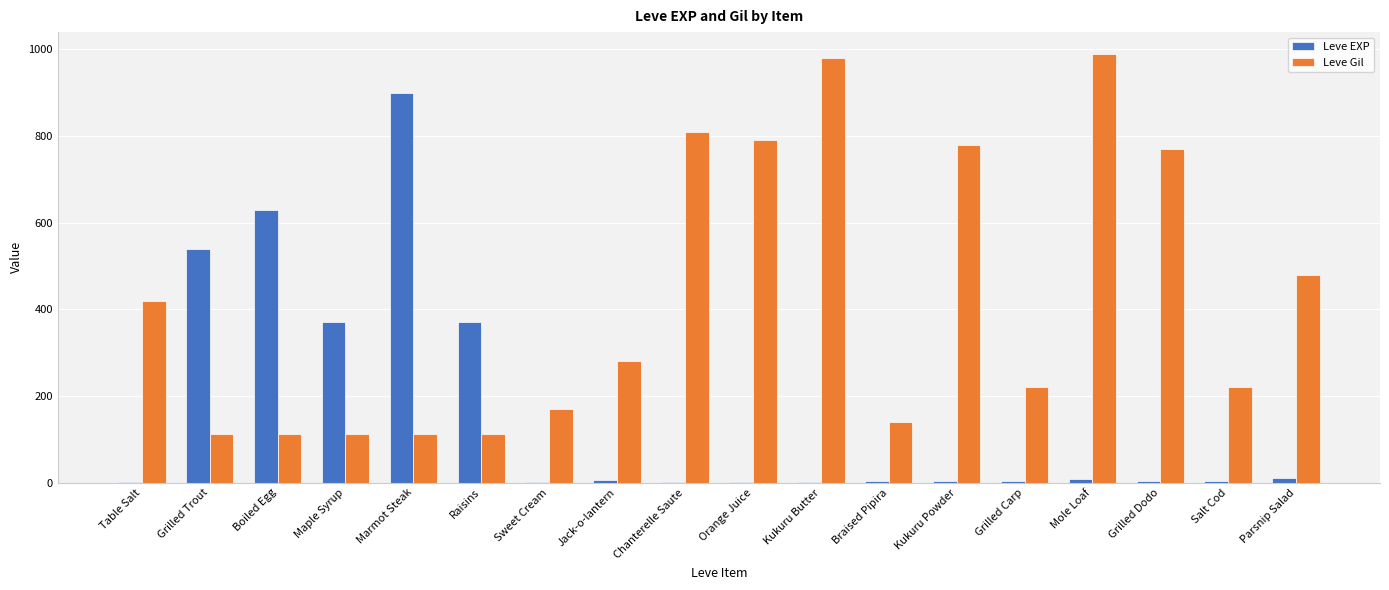

How many distinct data groups are displayed?

2